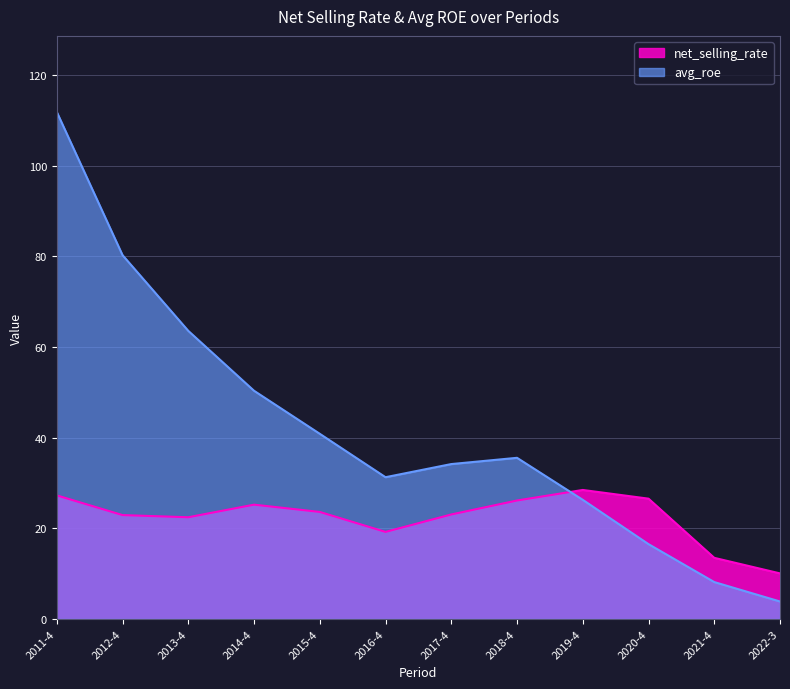

Reading left to right, what are all the values shown in this chart?

net_selling_rate: 2011-4=27.3	2012-4=22.9	2013-4=22.5	2014-4=25.2	2015-4=23.6	2016-4=19.2	2017-4=23.1	2018-4=26.1	2019-4=28.5	2020-4=26.6	2021-4=13.5	2022-3=10.1
avg_roe: 2011-4=111.9	2012-4=80.3	2013-4=63.6	2014-4=50.4	2015-4=40.9	2016-4=31.3	2017-4=34.2	2018-4=35.6	2019-4=26.3	2020-4=16.5	2021-4=8.2	2022-3=3.9